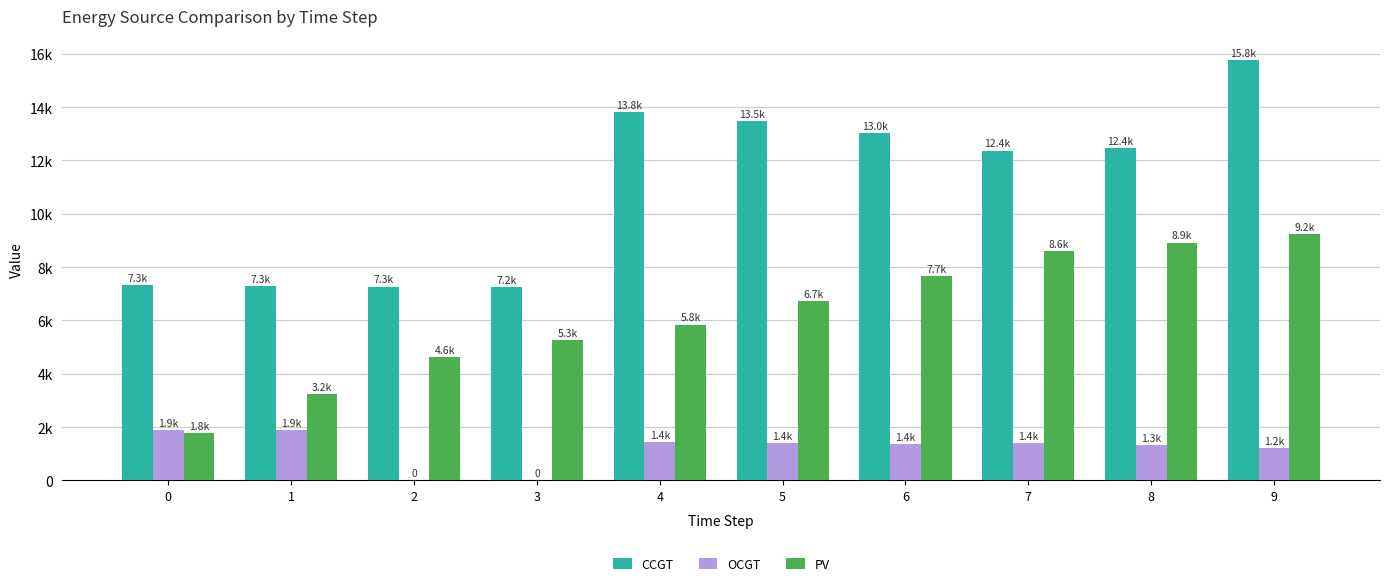

Which series changed the most between 0 and 7?

PV